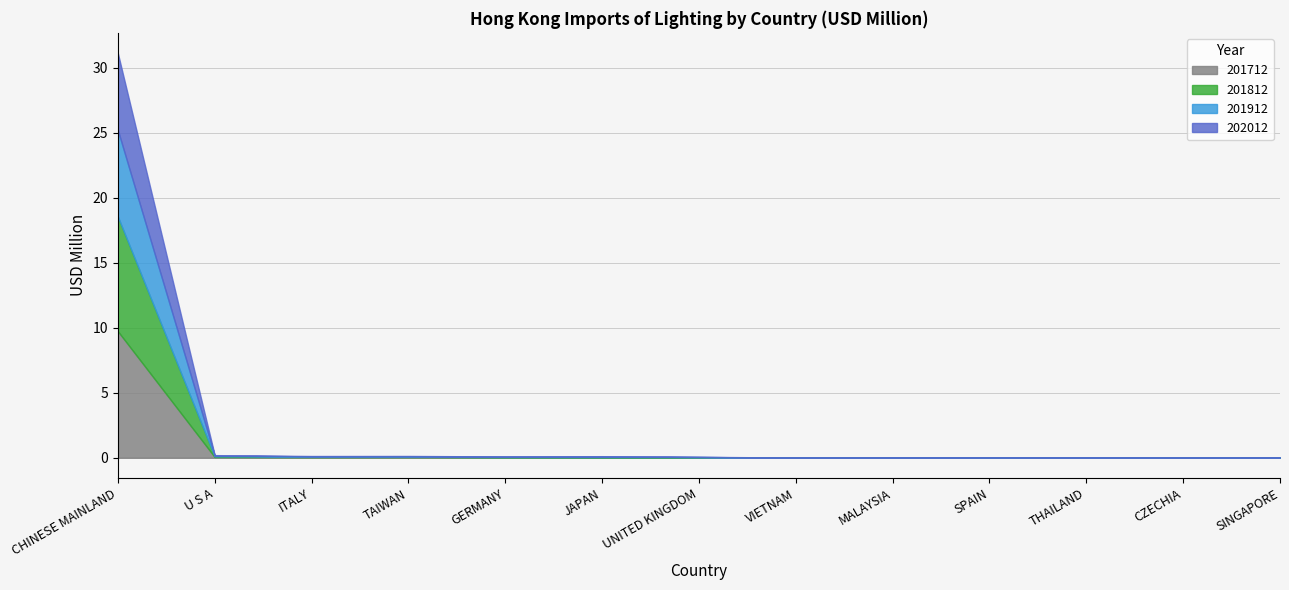

True or false: 201812 and 201712 intersect in this chart.

True